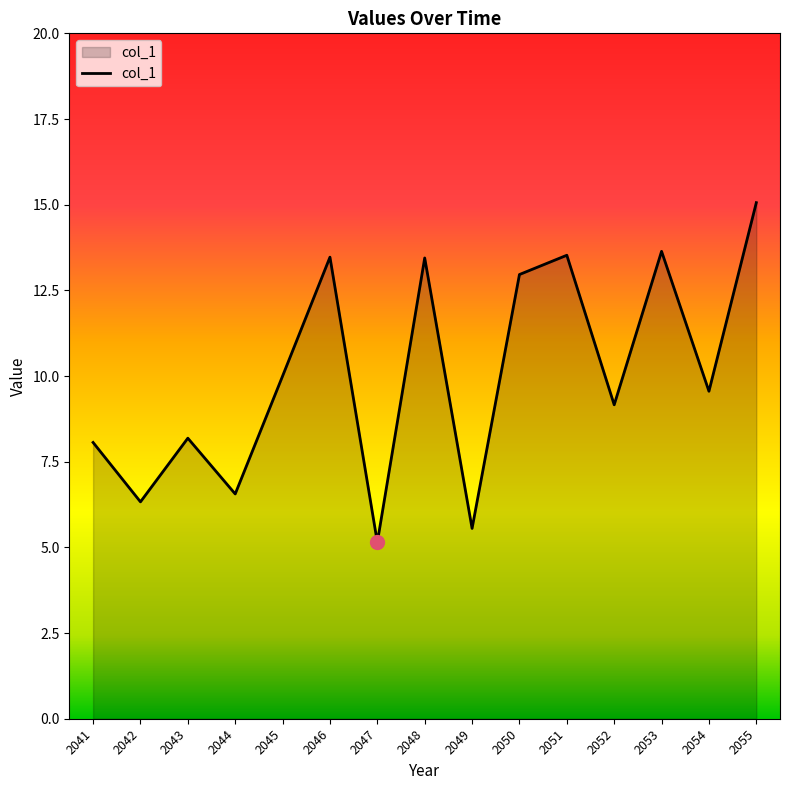

Which label corresponds to the largest value in the chart?

2055